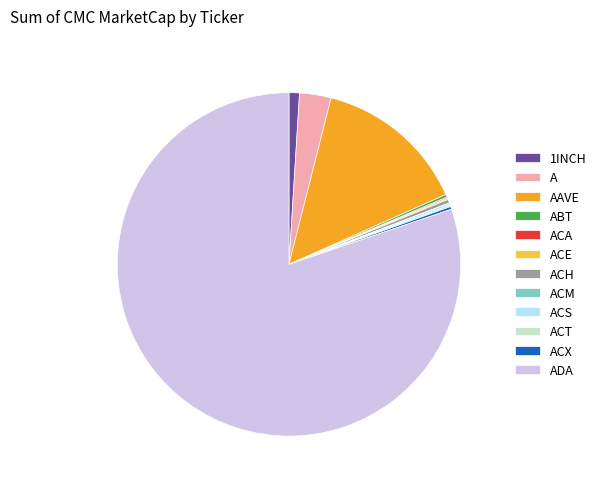

Which category has the biggest portion of the pie?

ADA